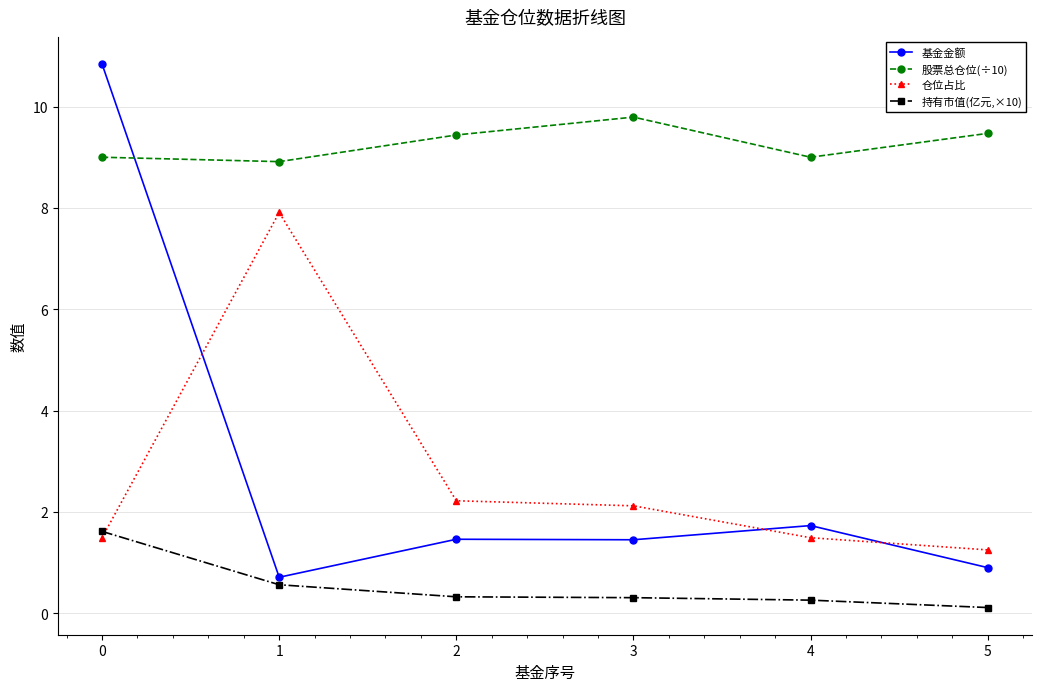

What is the difference between the 基金金额 values at 0 and 3?

9.4